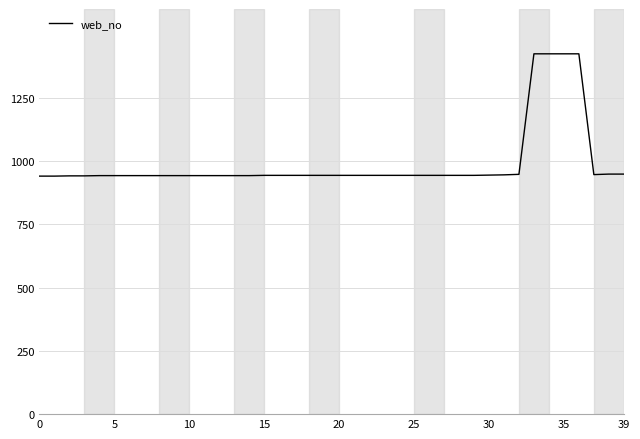

What is the difference between the maximum and minimum values?

483